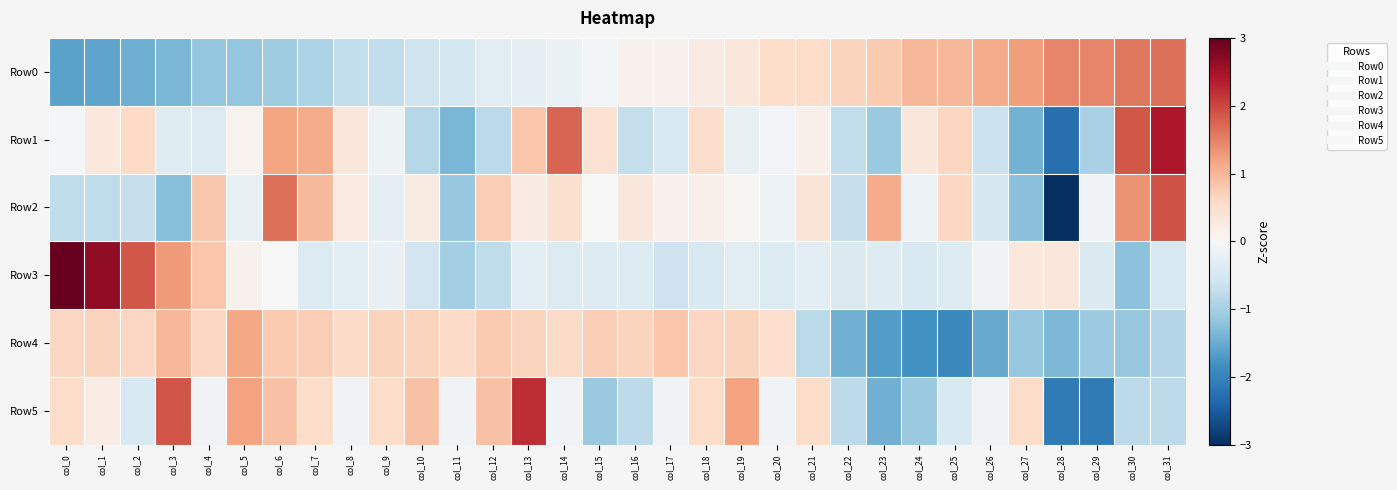

Which series has the largest total across all categories?

Row4